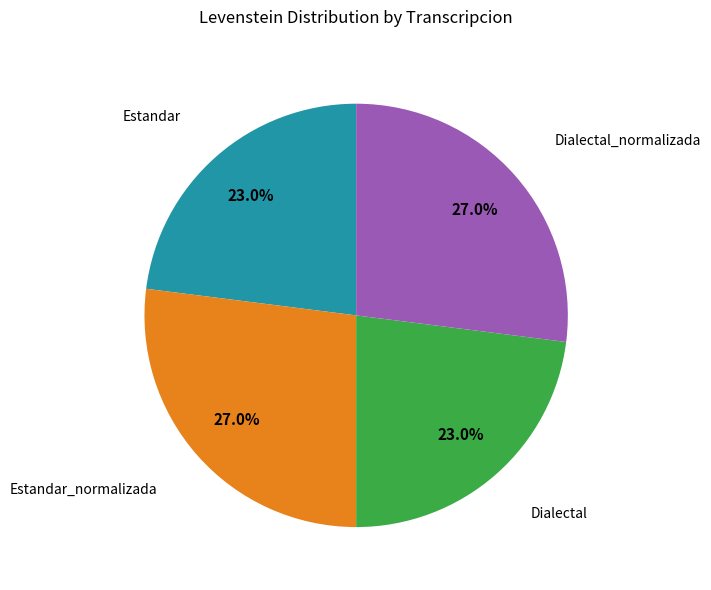

Is there any slice that represents more than half of the pie?

No